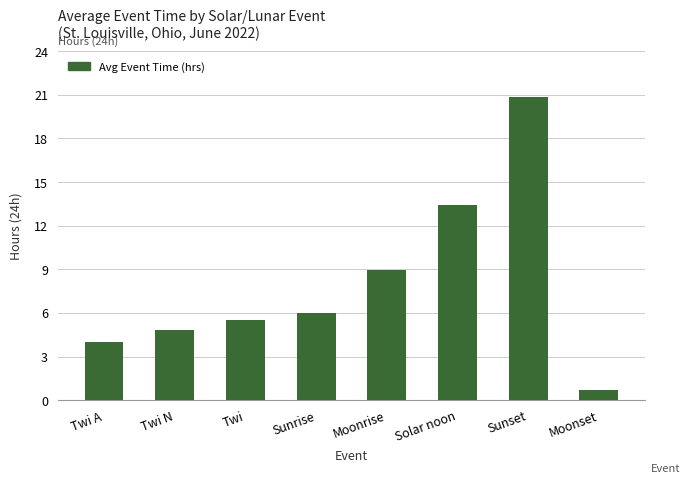

Where is the data nearest to the value 10?

Moonrise